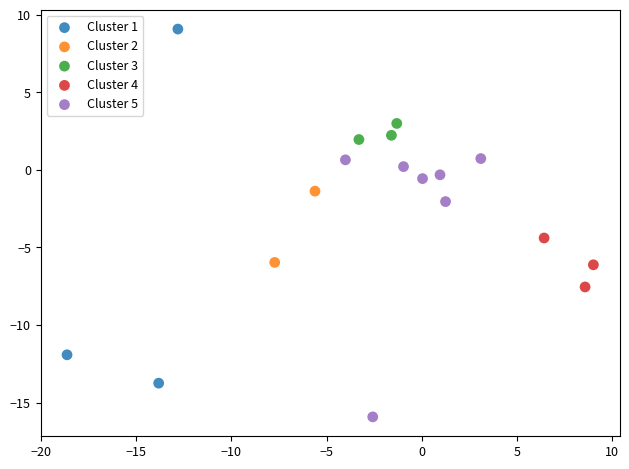

Which series reaches the maximum Y coordinate?

Cluster 1